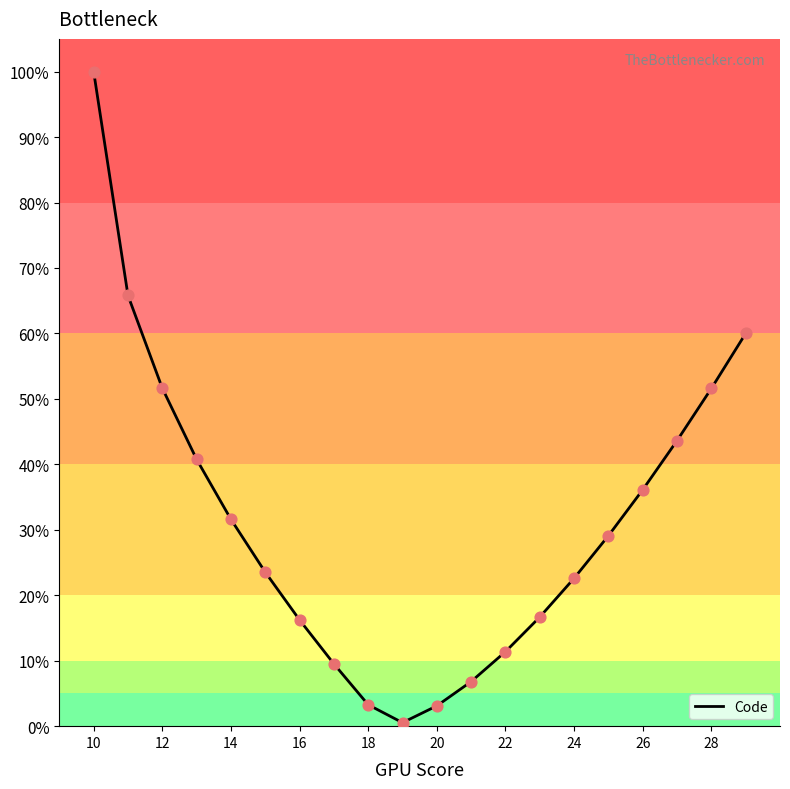

How many lines are shown in the chart?

1